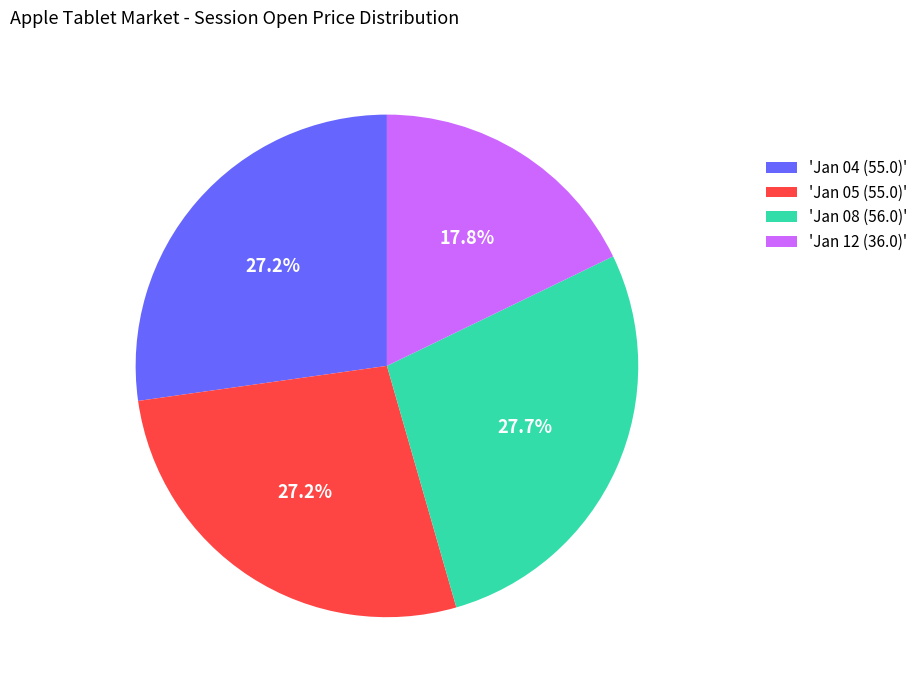

Which category has the smallest portion of the pie?

'Jan 12 (36.0)'